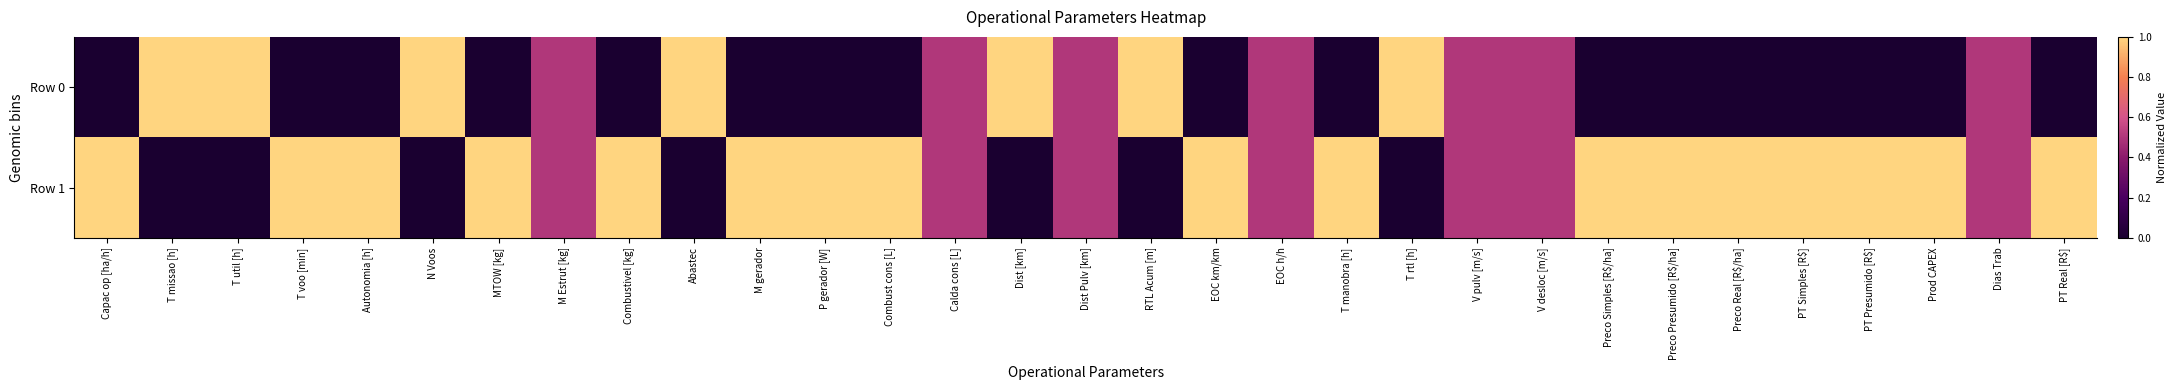

Which series has the largest total across all categories?

Row 1